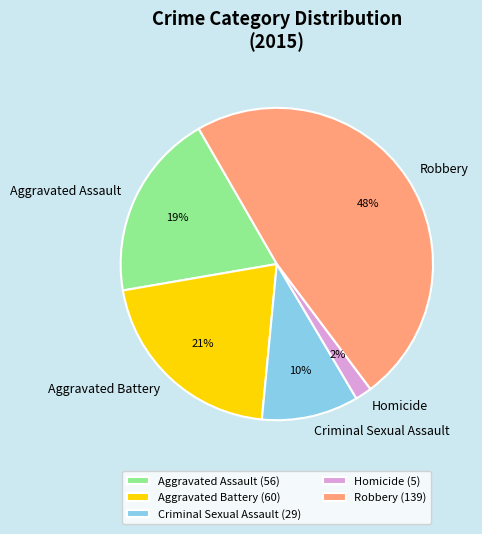

Which category has the smallest portion of the pie?

Homicide